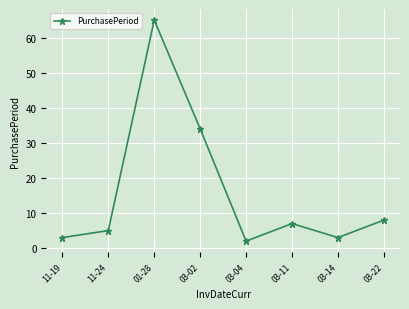

How many interior local peaks (higher than both neighbors) does the data have?

2